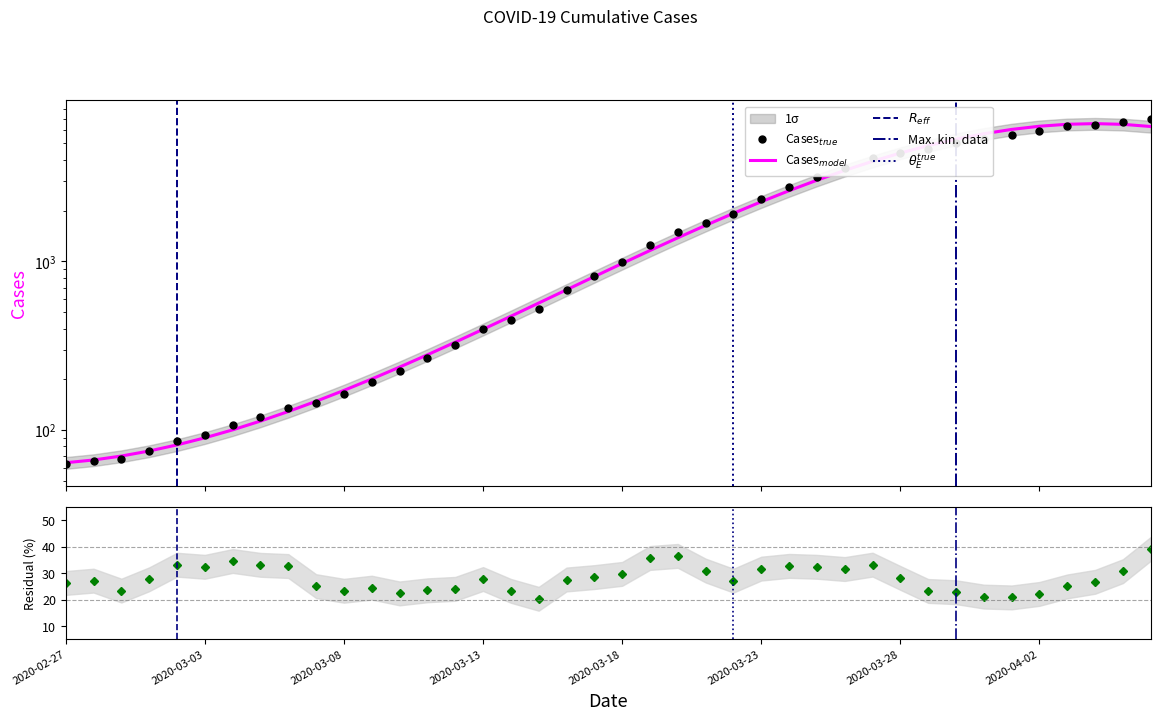

Count the number of categories in the chart.

40